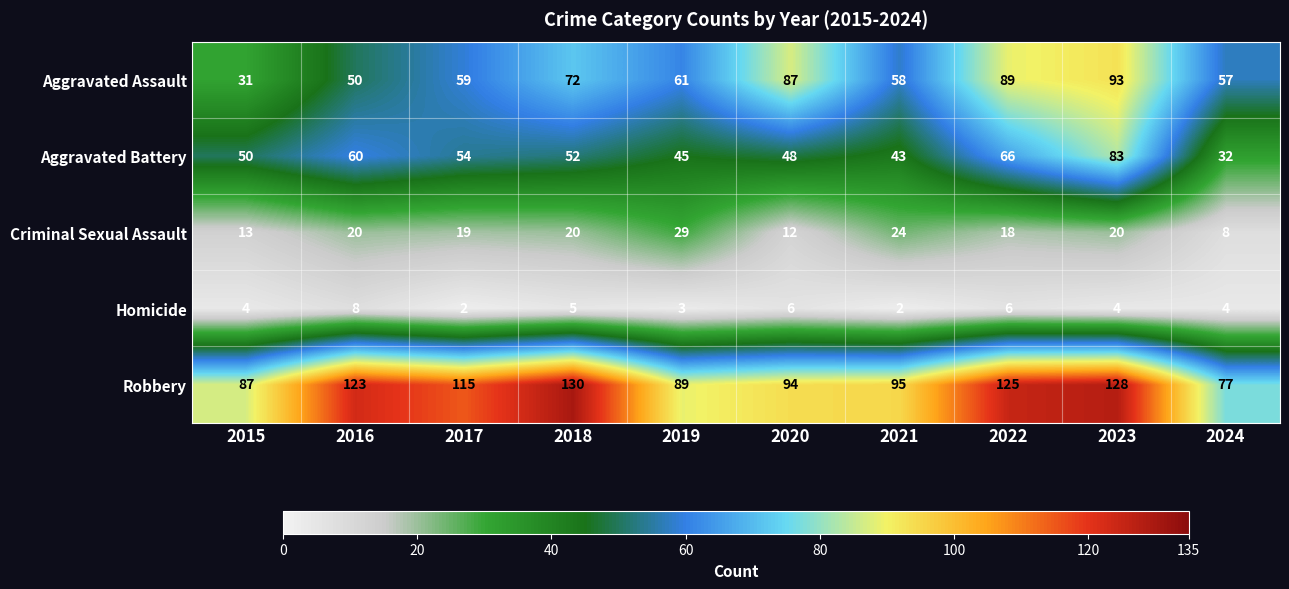

Between 2021 and 2024, which series saw the biggest shift?

Robbery